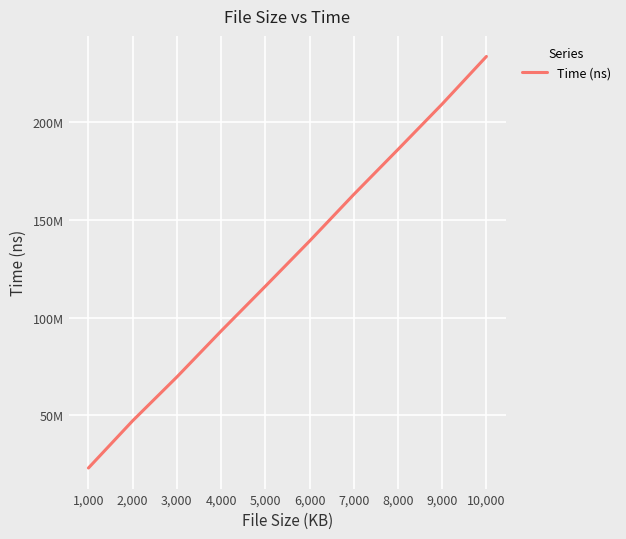

List the labels in order of value, largest first.

10,000, 9,000, 8,000, 7,000, 6,000, 5,000, 4,000, 3,000, 2,000, 1,000